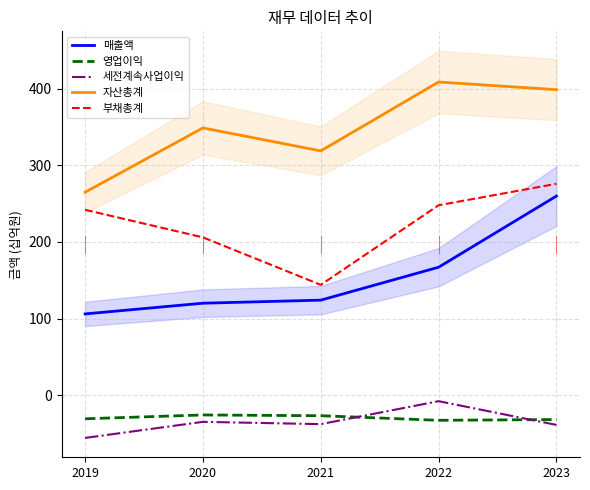

Reading right to left, what are all the values shown in this chart?

매출액: 260	167	124	120	106
영업이익: -32	-33	-27	-26	-31
세전계속사업이익: -39	-8	-38	-35	-56
자산총계: 399	409	319	349	265
부채총계: 276	248	144	206	242